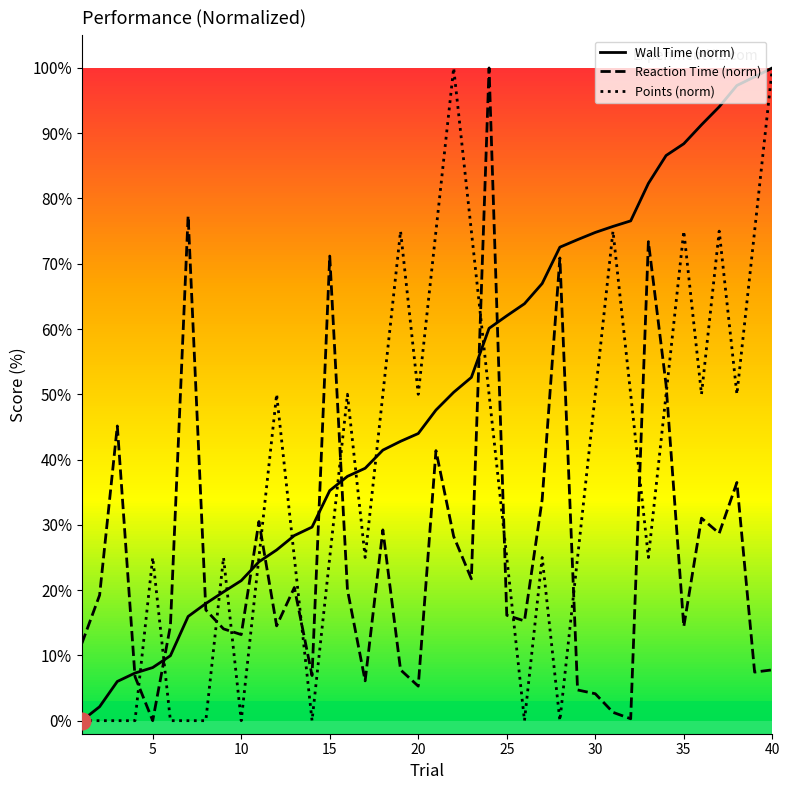

How many values in the Wall Time (norm) series are below 47?

20